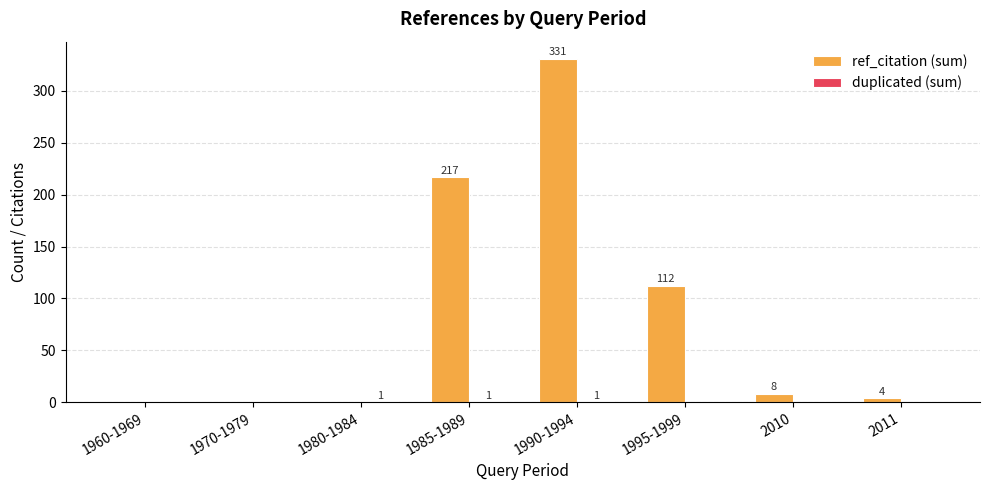

True or false: ref_citation (sum) has a value of 0 at 1970-1979.

True